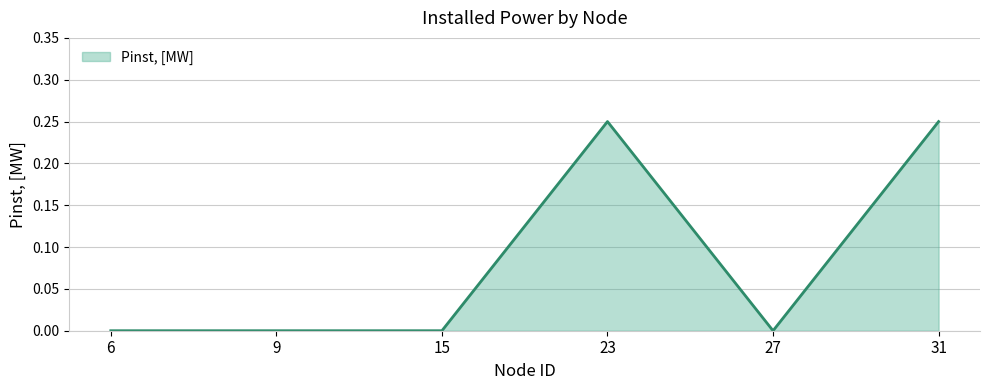

Count the number of data series in this chart.

1